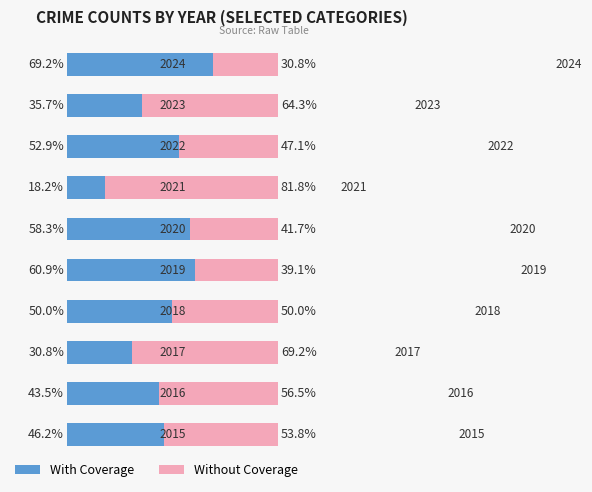

What is the highest value of the With Coverage series?

69.2